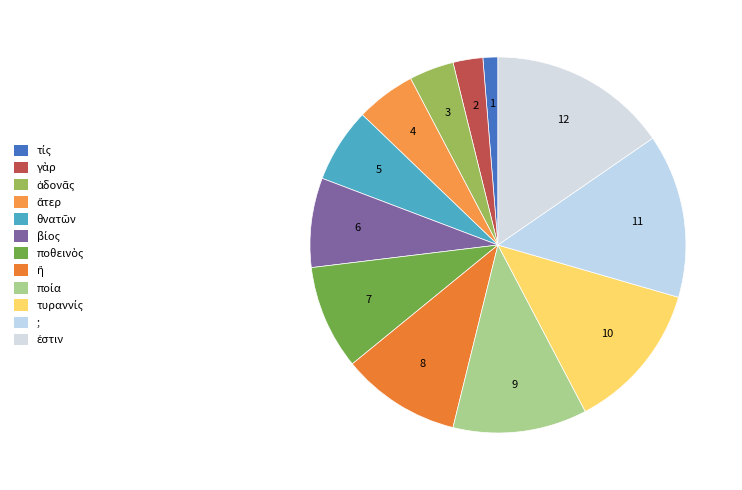

To the nearest percent, what is the difference between the largest and smallest slice percentages?

14%